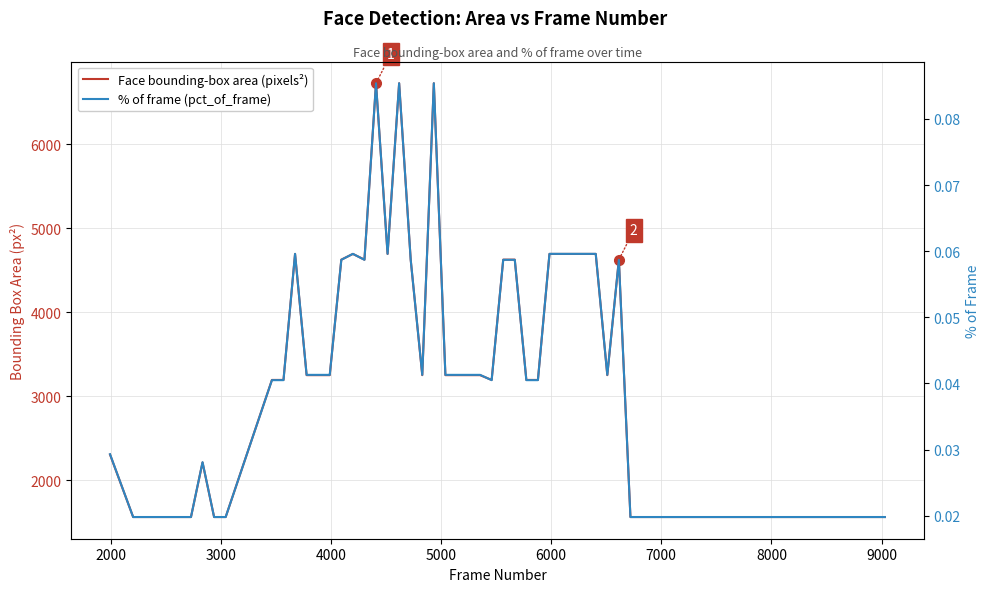

At how many categories does at least one series exceed 458?

40